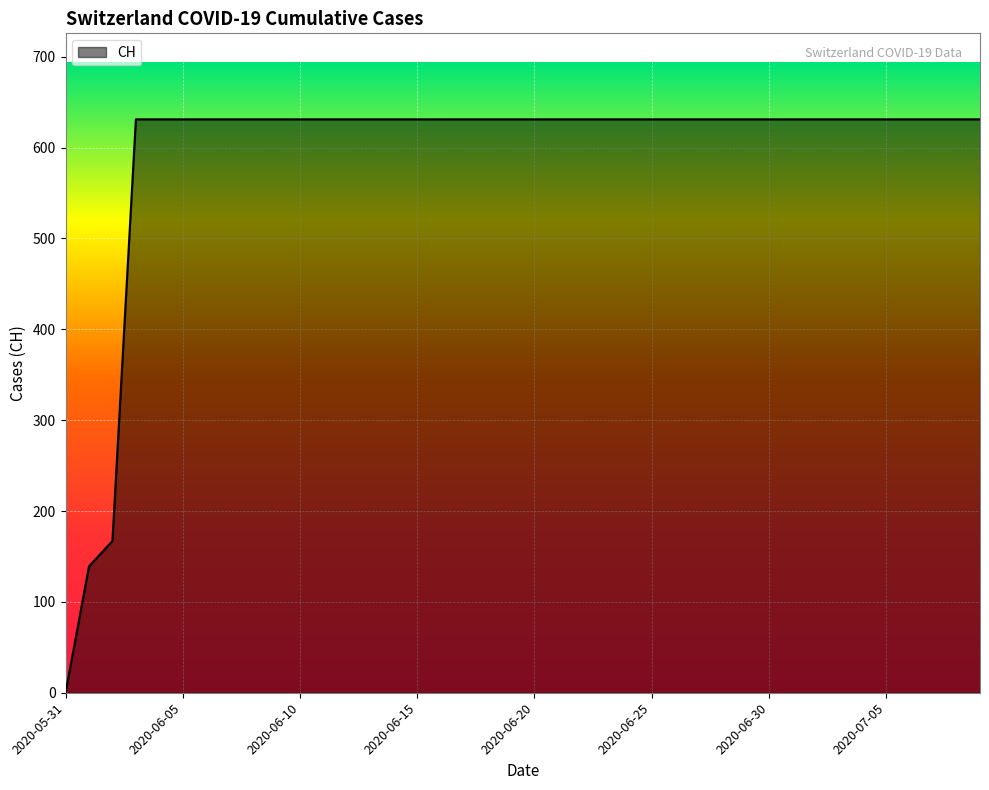

Reading left to right, what are all the values shown in this chart?

0	139	167	631	631	631	631	631	631	631	631	631	631	631	631	631	631	631	631	631	631	631	631	631	631	631	631	631	631	631	631	631	631	631	631	631	631	631	631	631